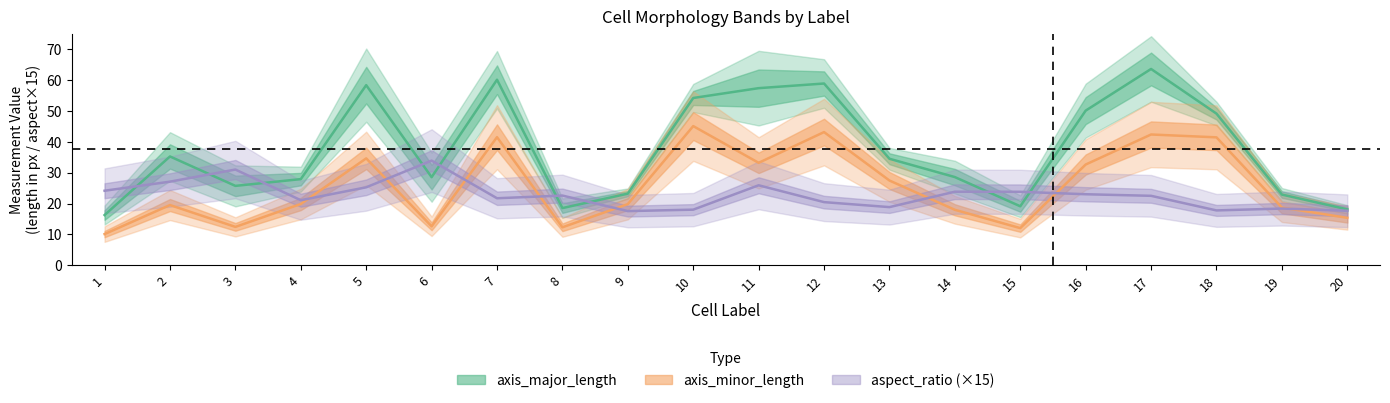

Where is the first local minimum for aspect_ratio?

4